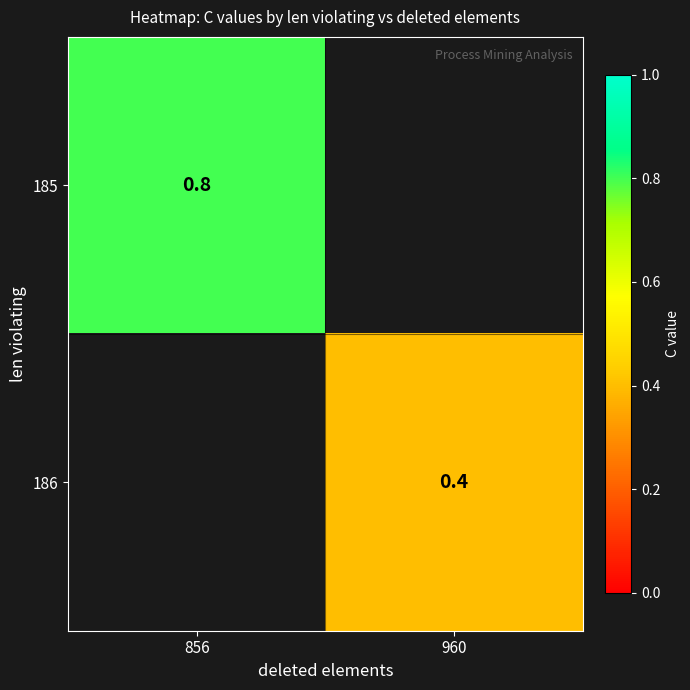

The 185 series shows 0.8 at 856. True or false?

True